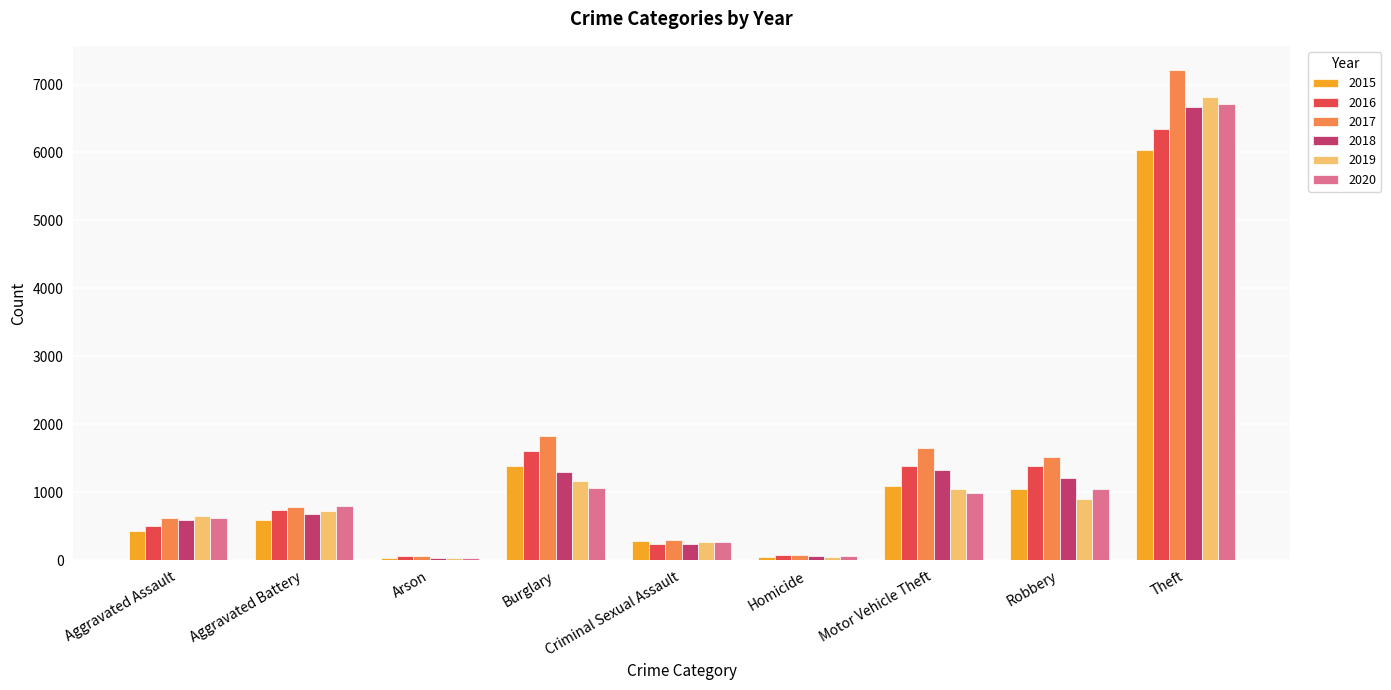

What is the value of the 2018 bar at the 8th from the left?

1216